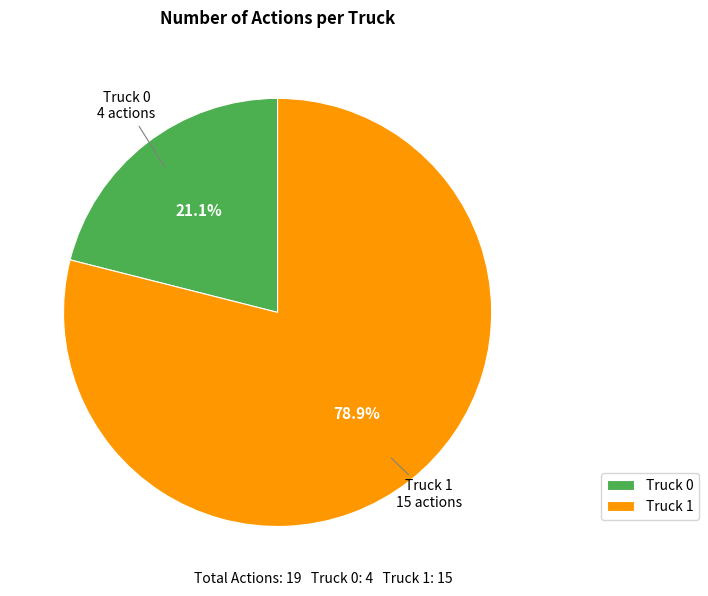

What percentage do Truck 1 and Truck 0 together represent?

100.0%